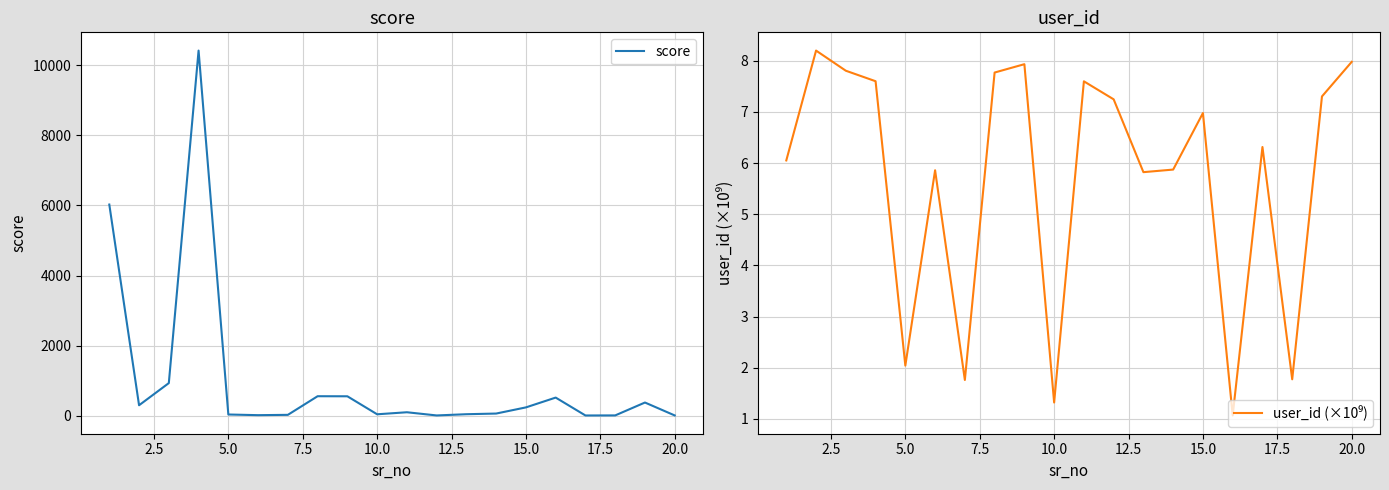

How many lines are shown in the chart?

2